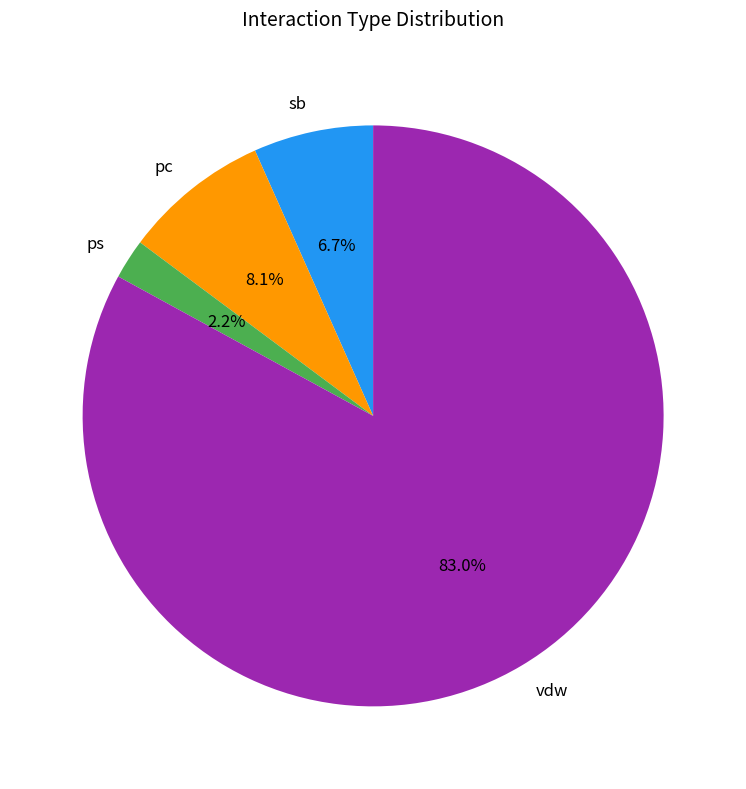

To the nearest percent, what is the difference between the pc and vdw slice percentages?

75%